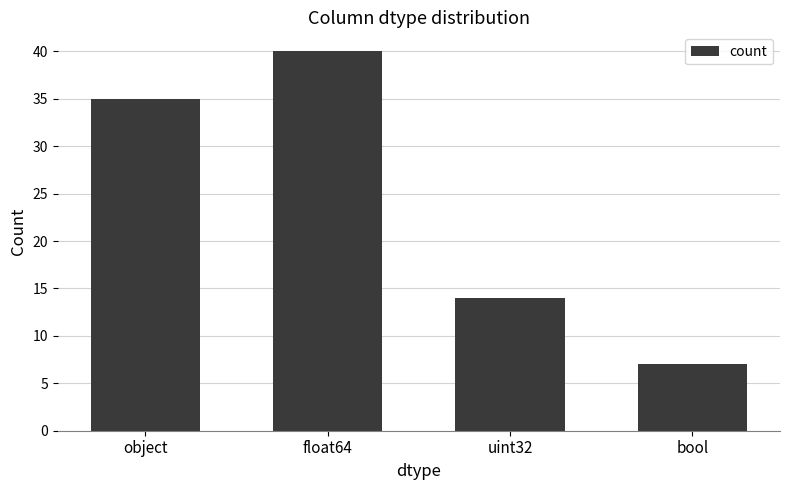

How many categories are shown in the chart?

4